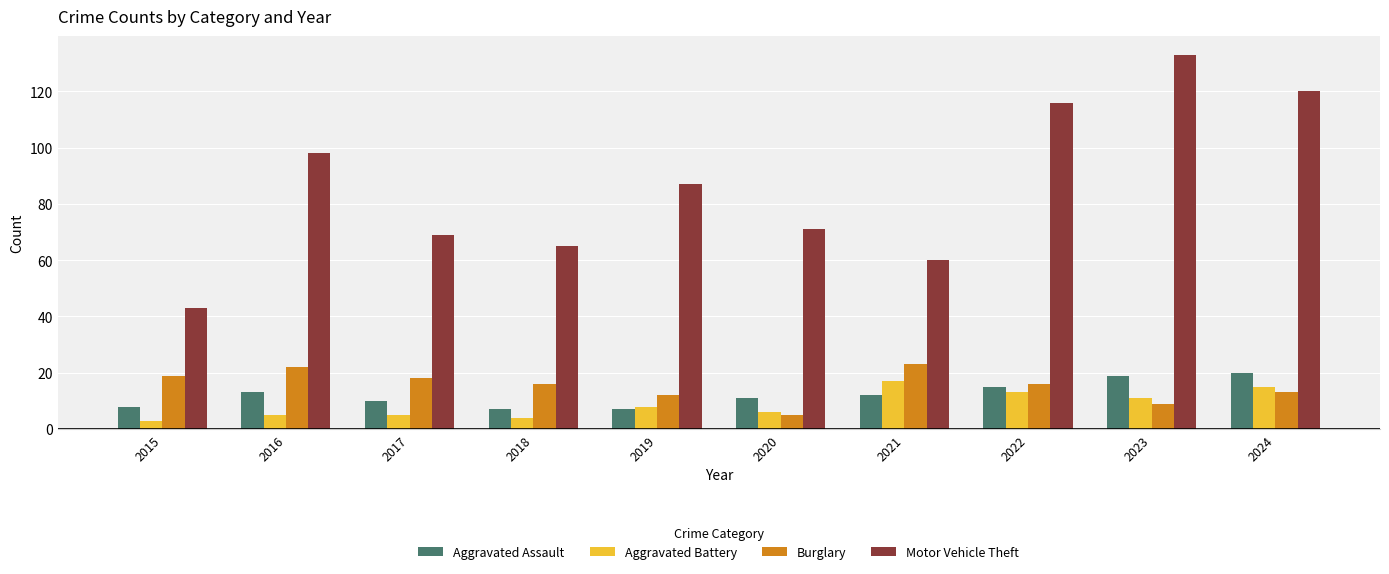

Which series has the largest total across all categories?

Motor Vehicle Theft